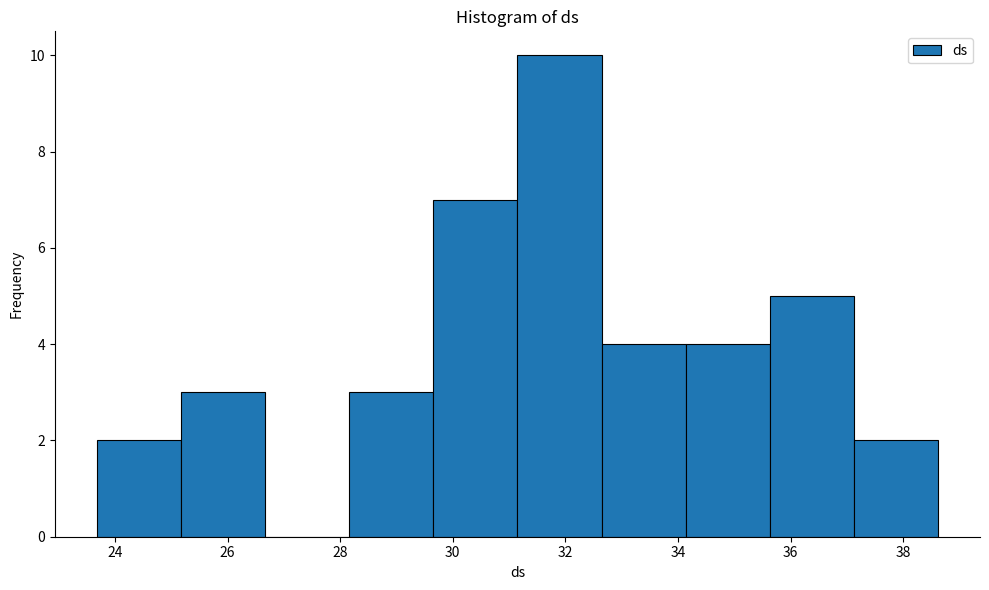

Reading left to right, transcribe this chart: for each bar, give the range it covers on the x-axis and its height. Neither the bar edges nor the heights are printed on the chart, so give them approximately, as read against the axes.

23.6 to 25.2: 2
25.2 to 26.6: 3
26.6 to 28.2: 0
28.2 to 29.6: 3
29.6 to 31.2: 7
31.2 to 32.6: 10
32.6 to 34.2: 4
34.2 to 35.6: 4
35.6 to 37.2: 5
37.2 to 38.6: 2